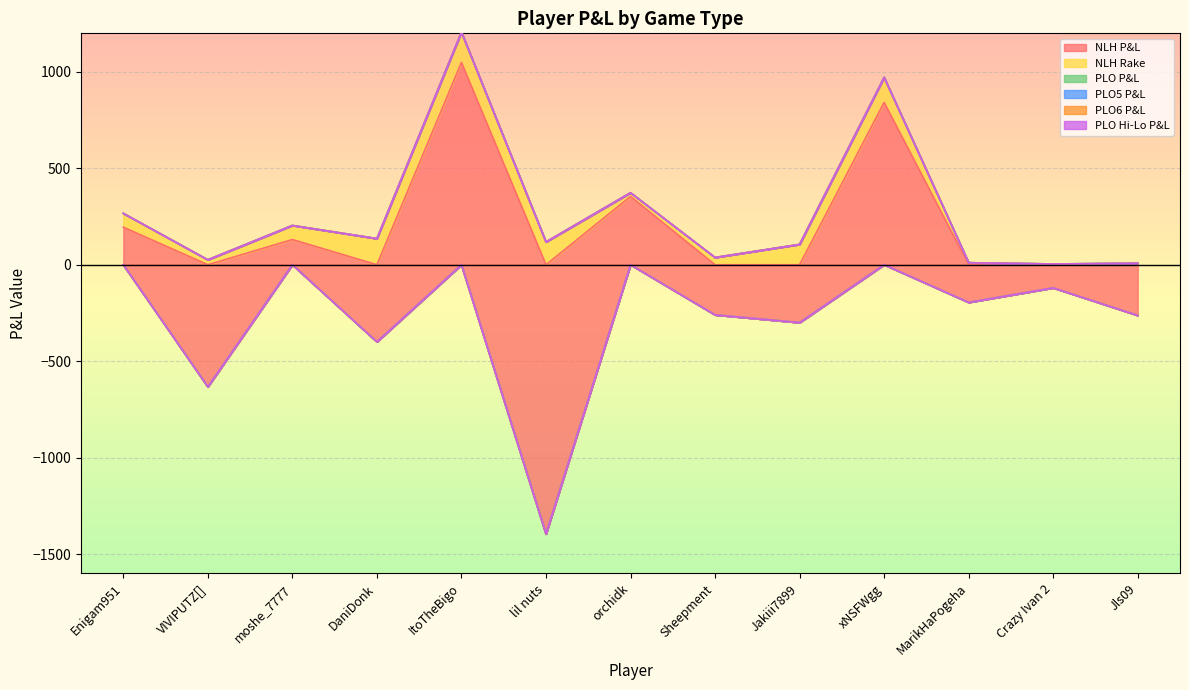

The NLH Rake series shows 42.8 at lil nuts. True or false?

False